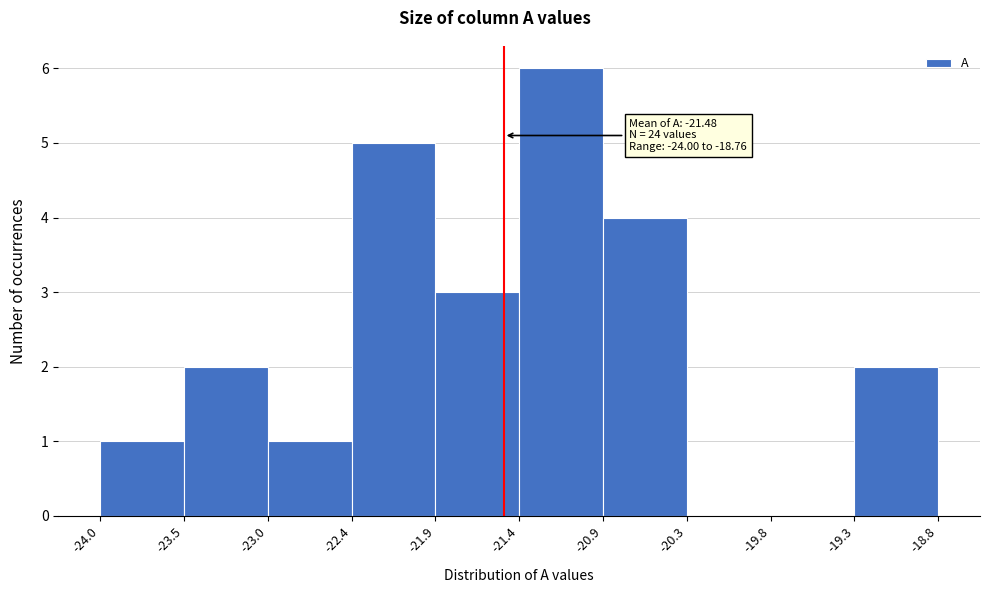

Which range on the x-axis has the tallest bar?

-21.4 to -20.9